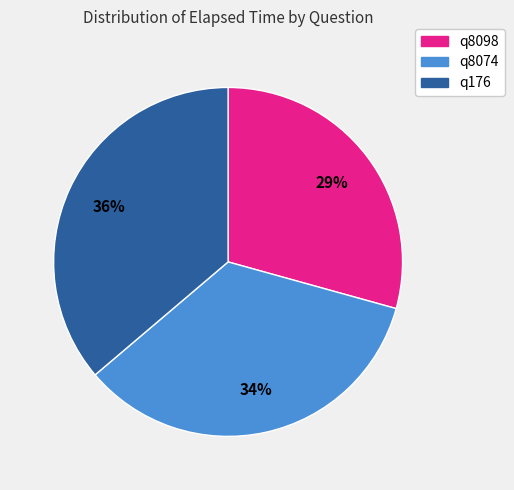

How many segments does this pie chart have?

3